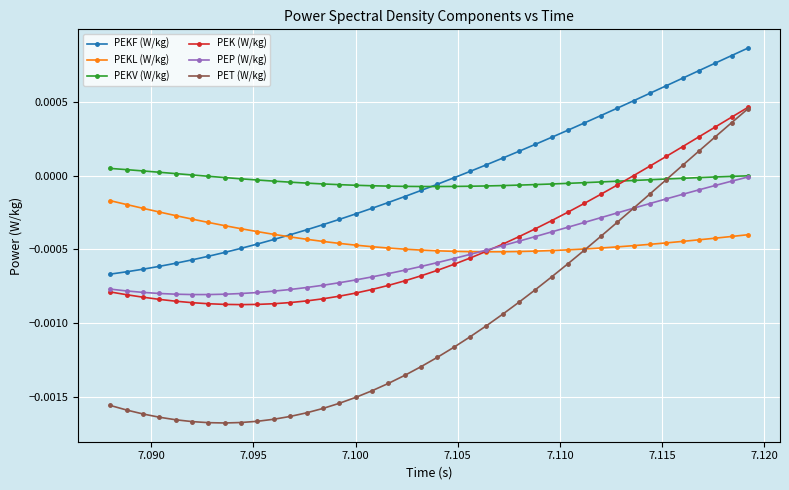

What are all the series names shown in the legend?

PEKF (W/kg), PEKL (W/kg), PEKV (W/kg), PEK (W/kg), PEP (W/kg), PET (W/kg)